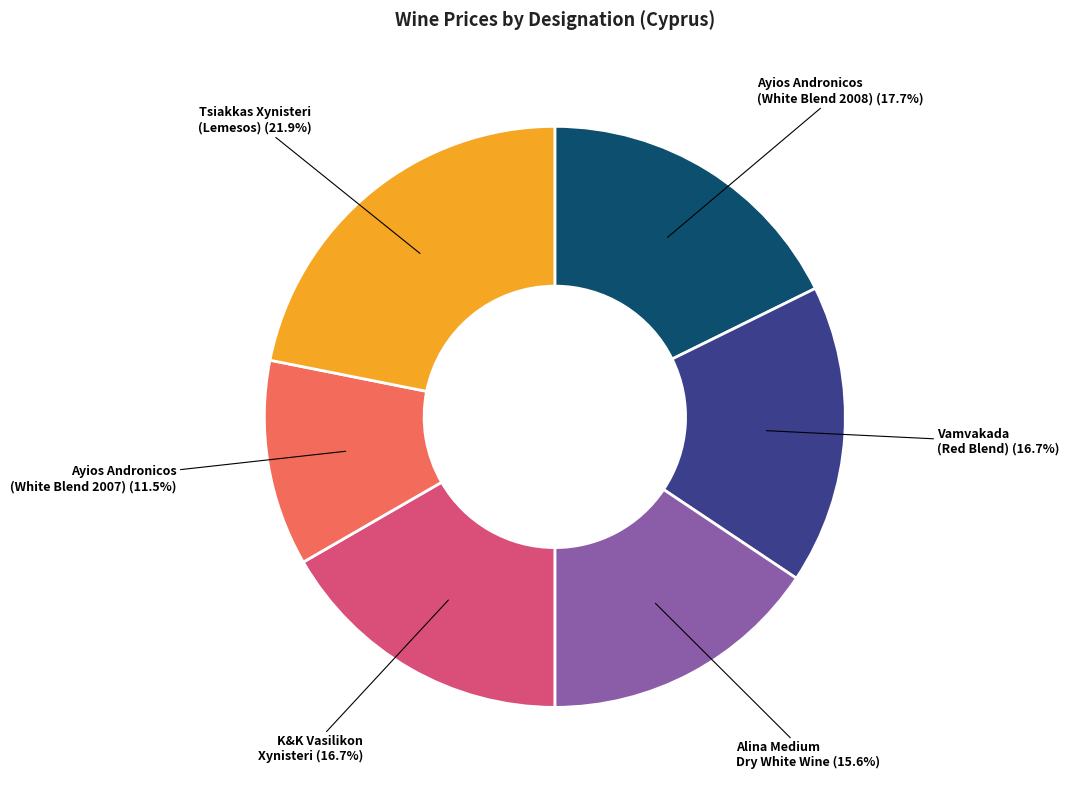

Count the number of slices in the pie.

6